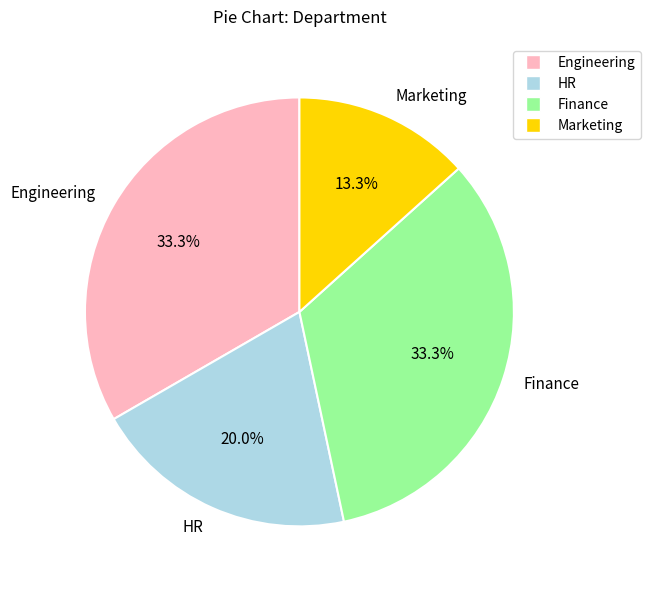

Which has a higher value, Engineering or HR?

Engineering